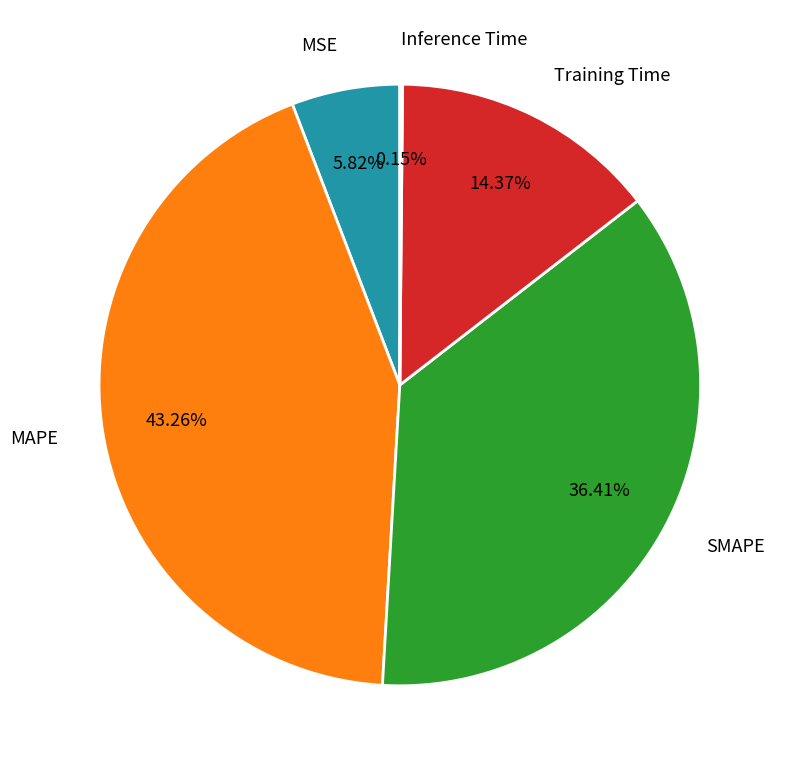

The SMAPE slice represents 23% of the pie. True or false?

False